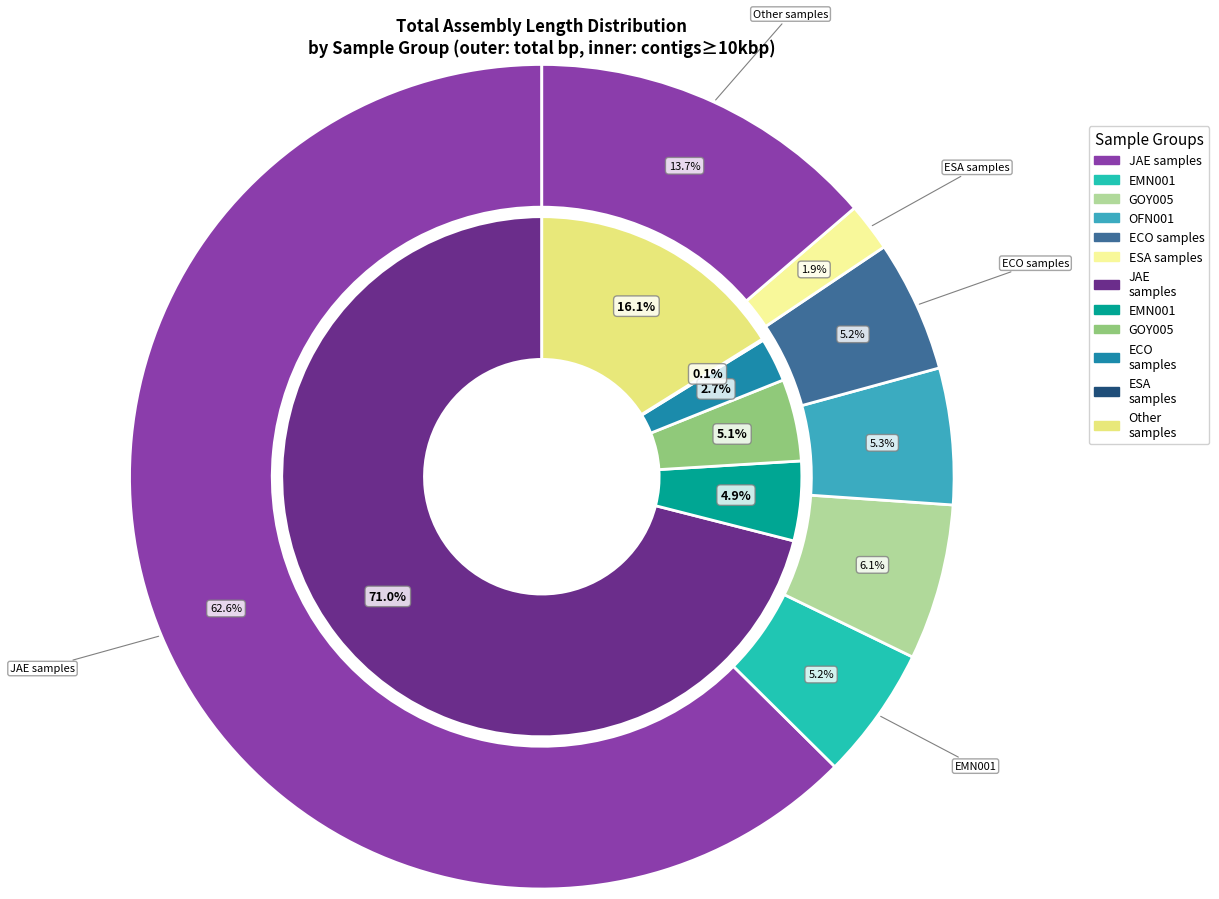

Does ECO010 represent more than half of the total?

No